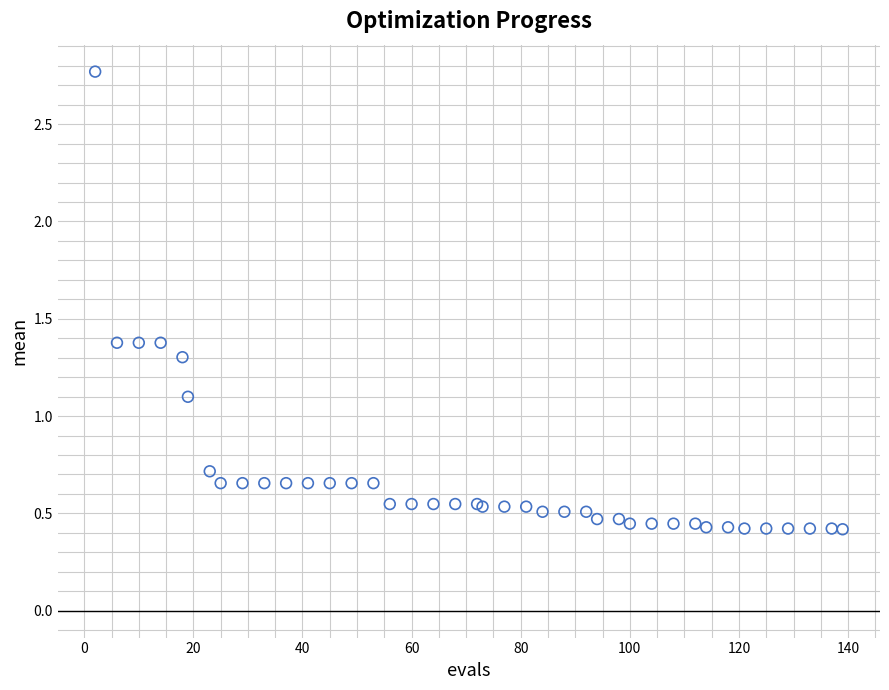

What Y value in the scatter plot is closest to 1?

1.1